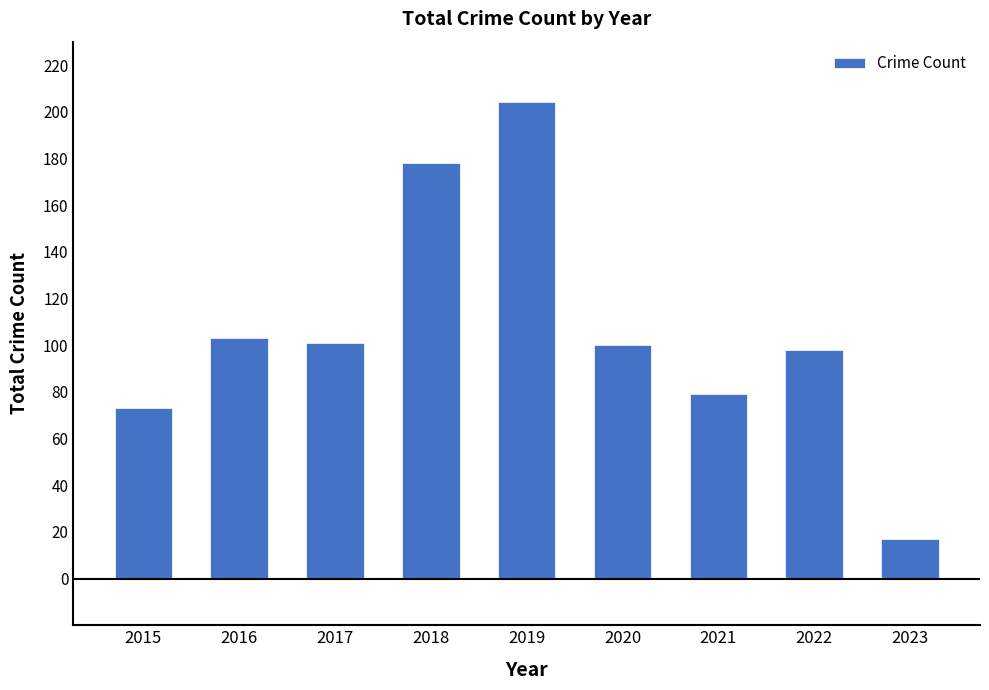

Are the bars grouped side by side (vs. stacked)?

No